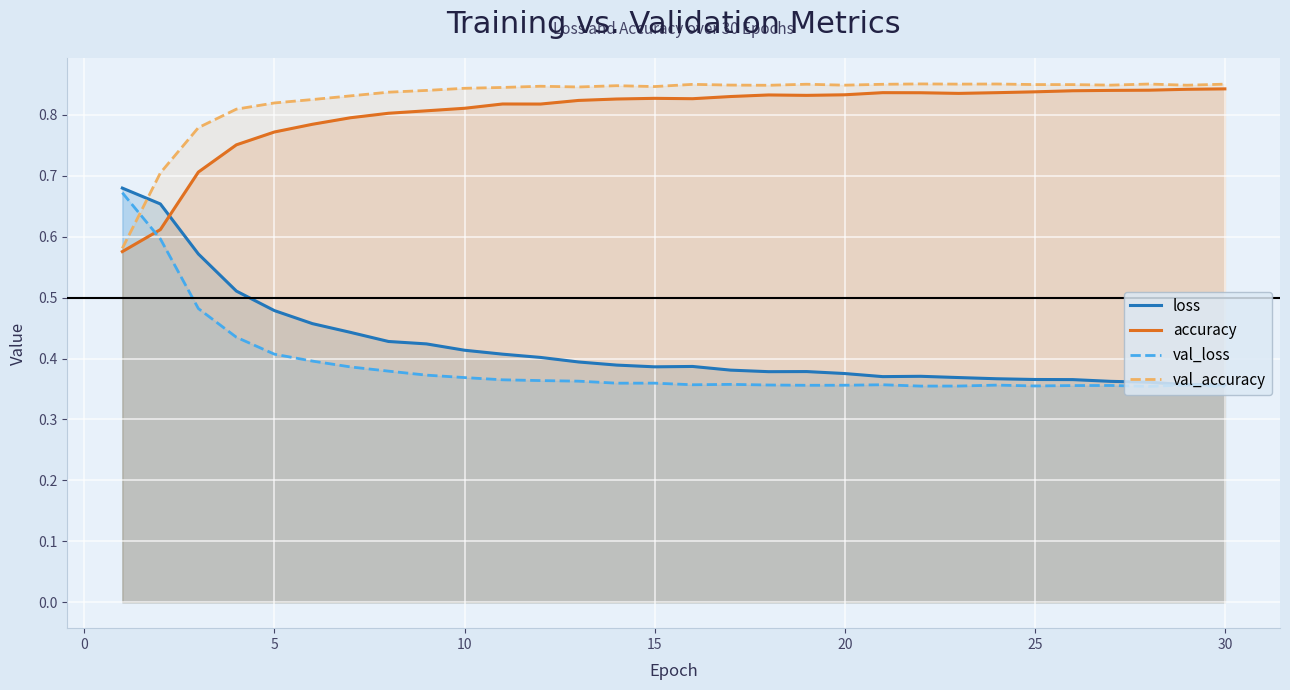

What is the highest value of the val_loss series?

0.7